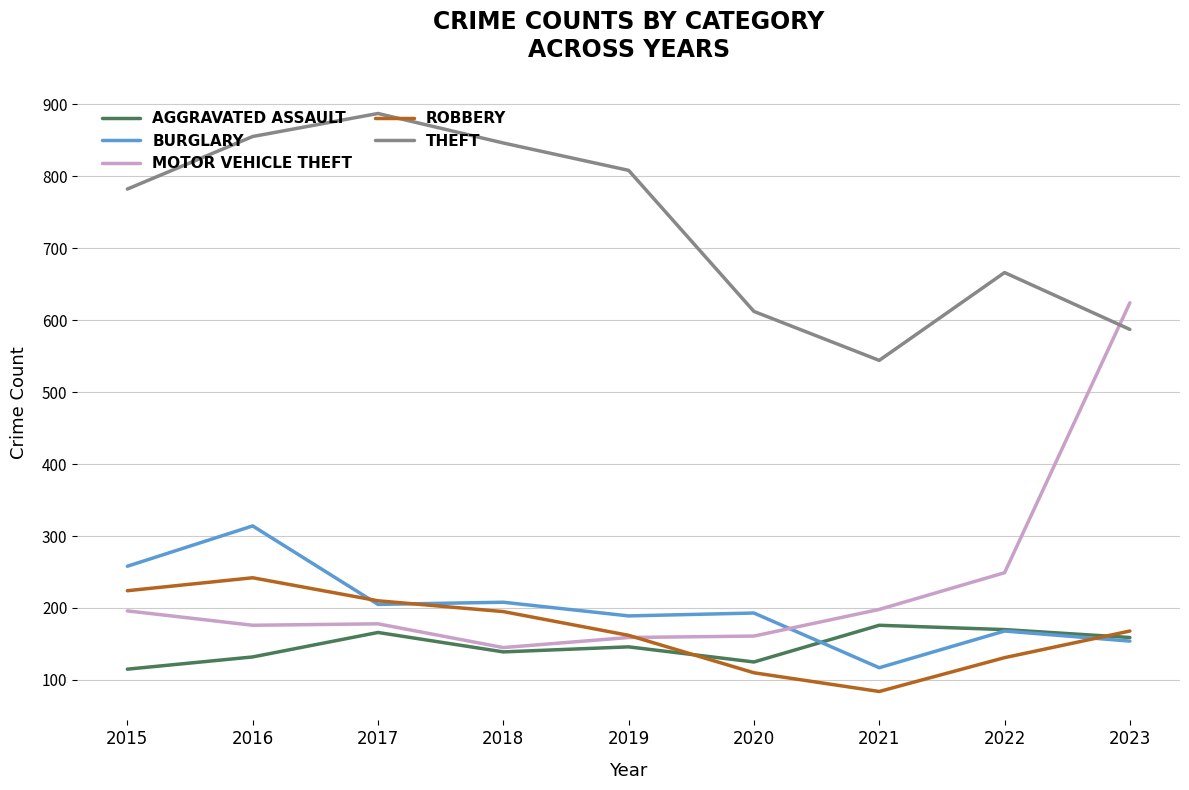

What is the total value across all series at 2022?

1384